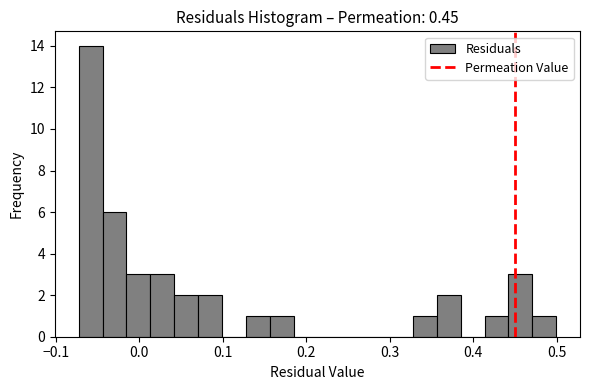

Around what value on the x-axis is the tallest bar? Give the approximate position of its centre, as read against the axis.

-0.06